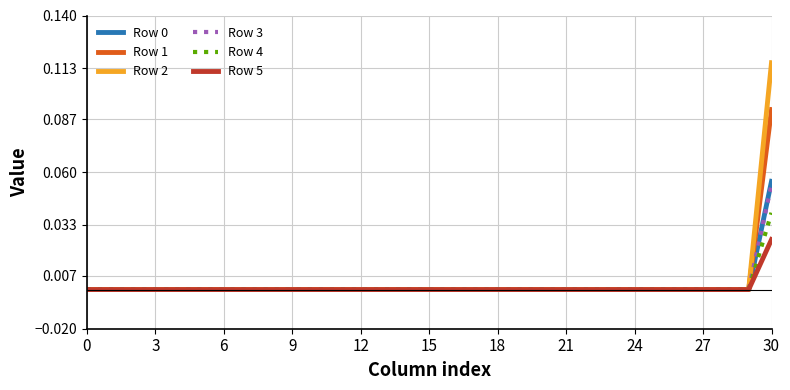

Which series has the largest range (max minus min)?

Row 2